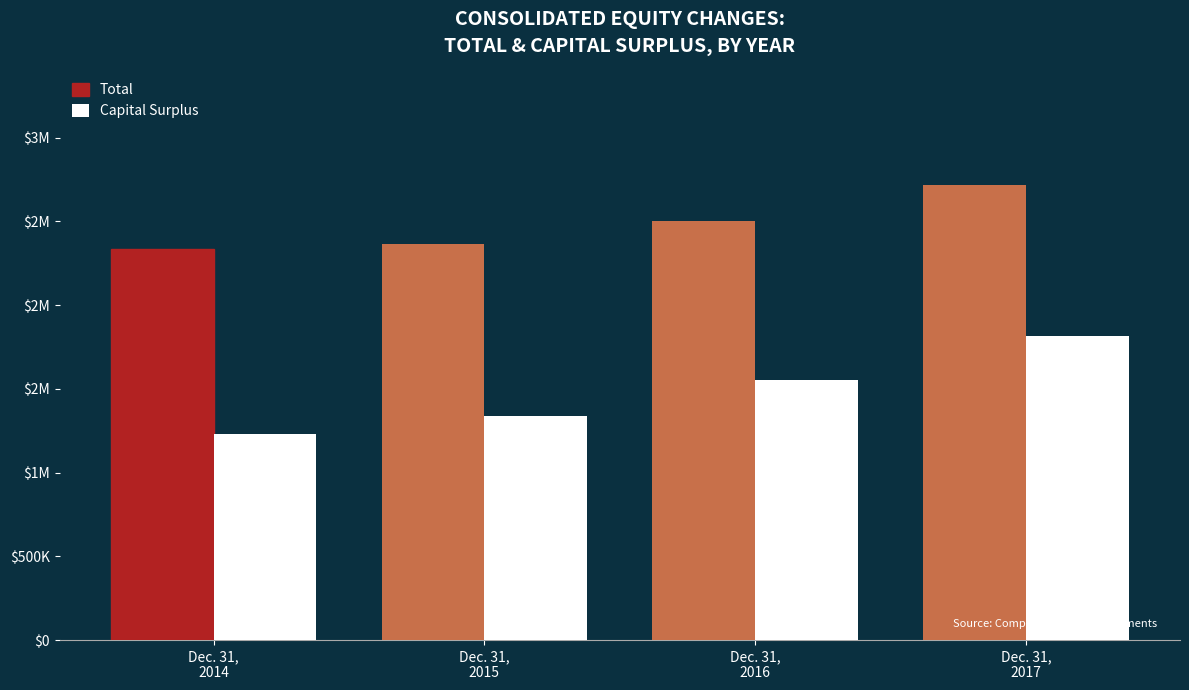

What are all the series names shown in the legend?

Total, Capital Surplus